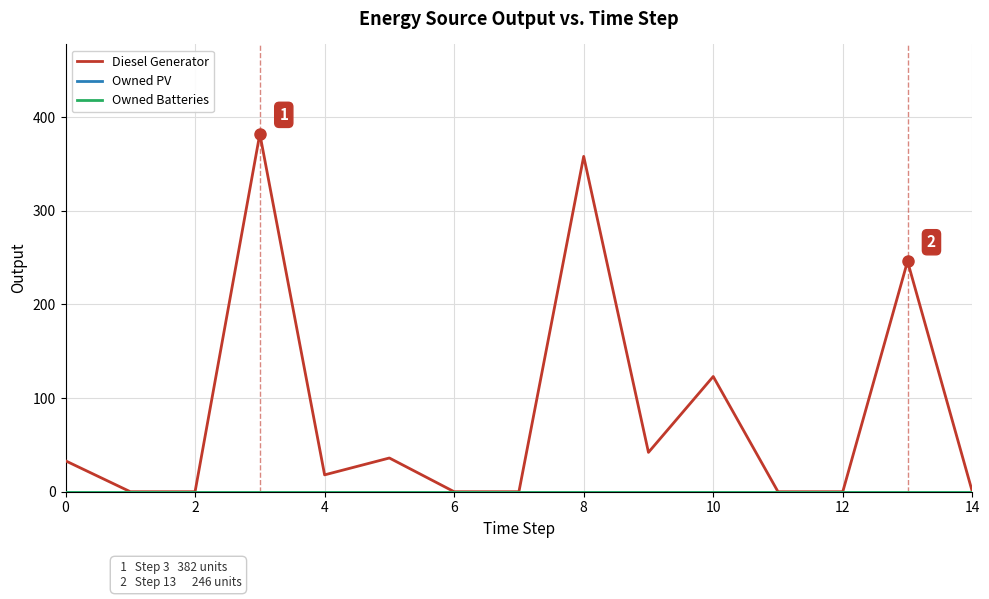

Which label corresponds to the smallest value in the chart?

2